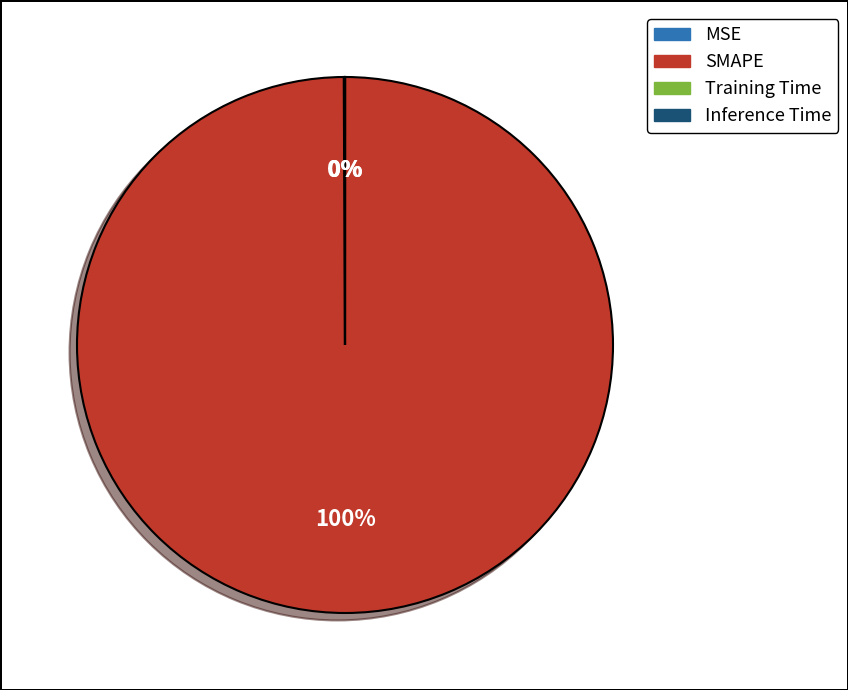

True or false: SMAPE accounts for 100% of the total.

True